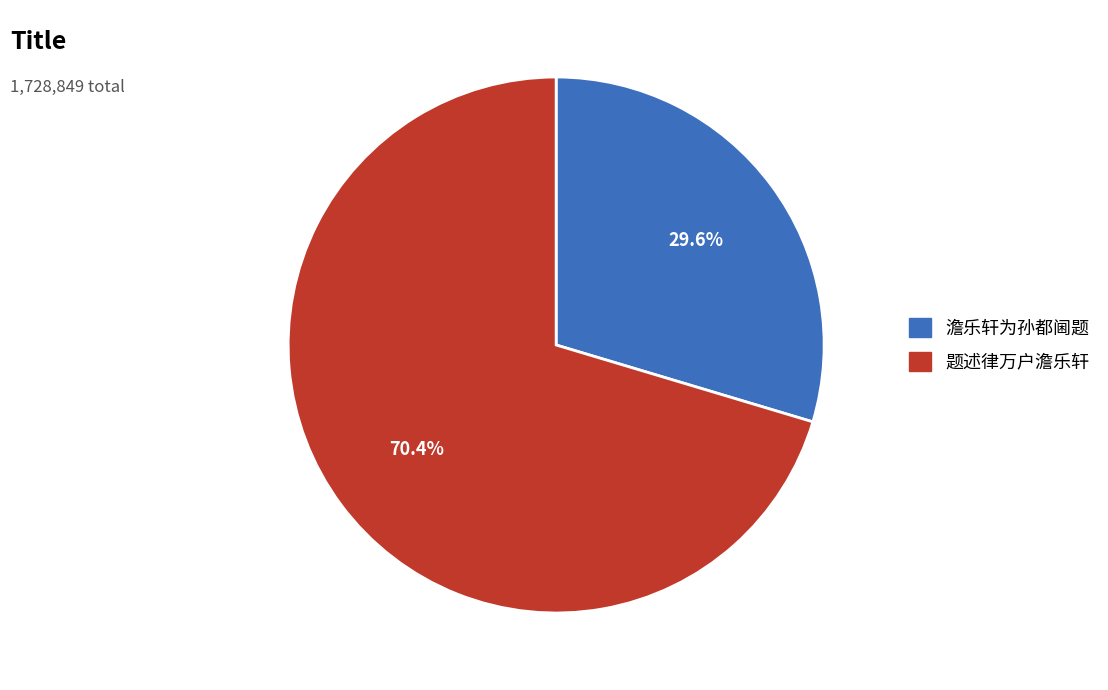

To the nearest percent, what is the difference between the 题述律万户澹乐轩 and 澹乐轩为孙都阃题 slice percentages?

41%